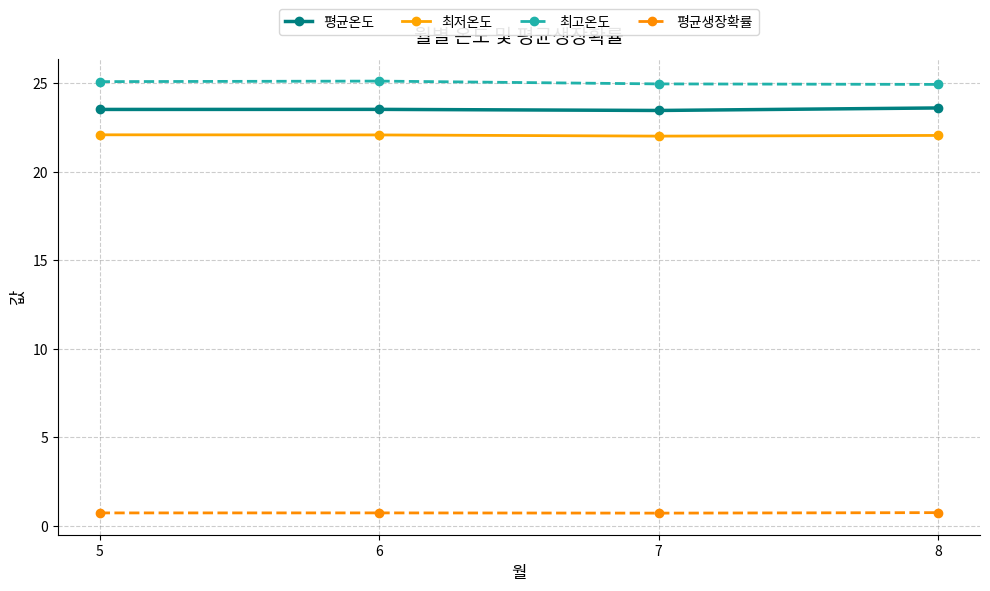

What is the value of the 최저온도 point at the 3rd from the left?

22.0